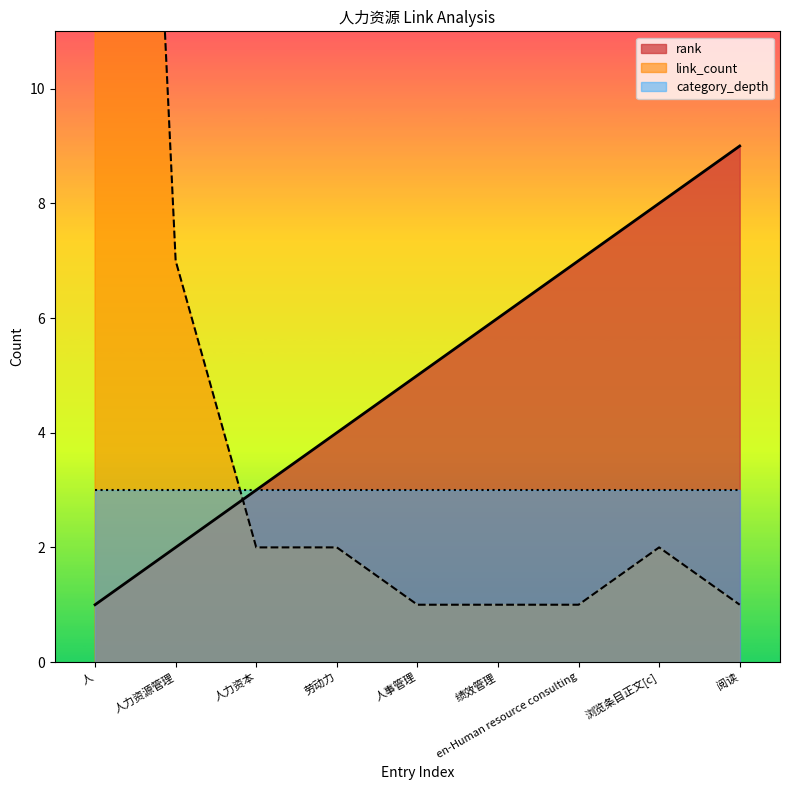

What is the spread (max minus min) of values at 阅读?

8